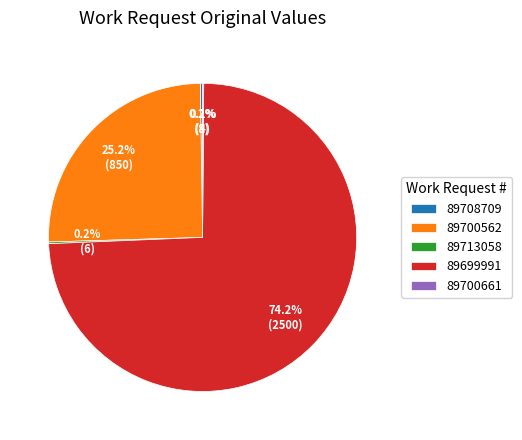

What is the largest slice in the pie chart?

89699991